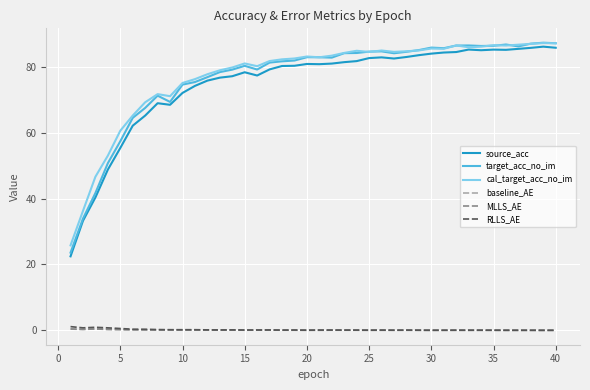

True or false: target_acc_no_im and RLLS_AE cross at least once.

False